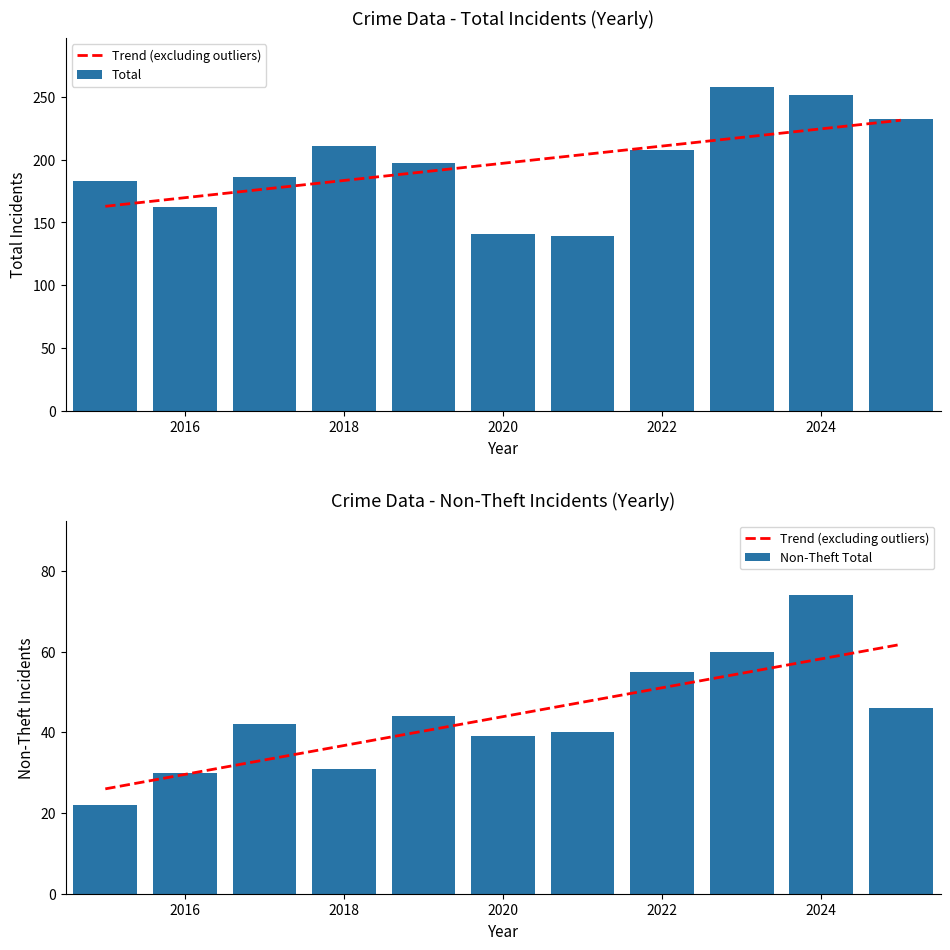

True or false: Non-Theft Total has a value of 17 at 2022.

False